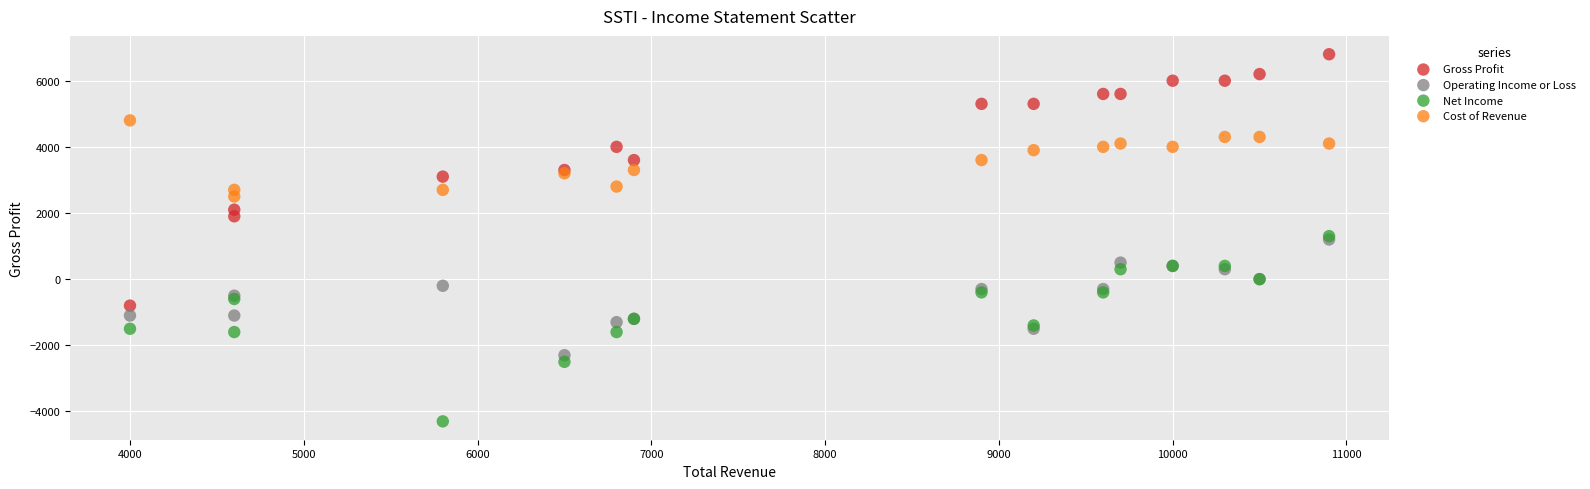

Which series has the largest Y range (max minus min)?

Gross Profit